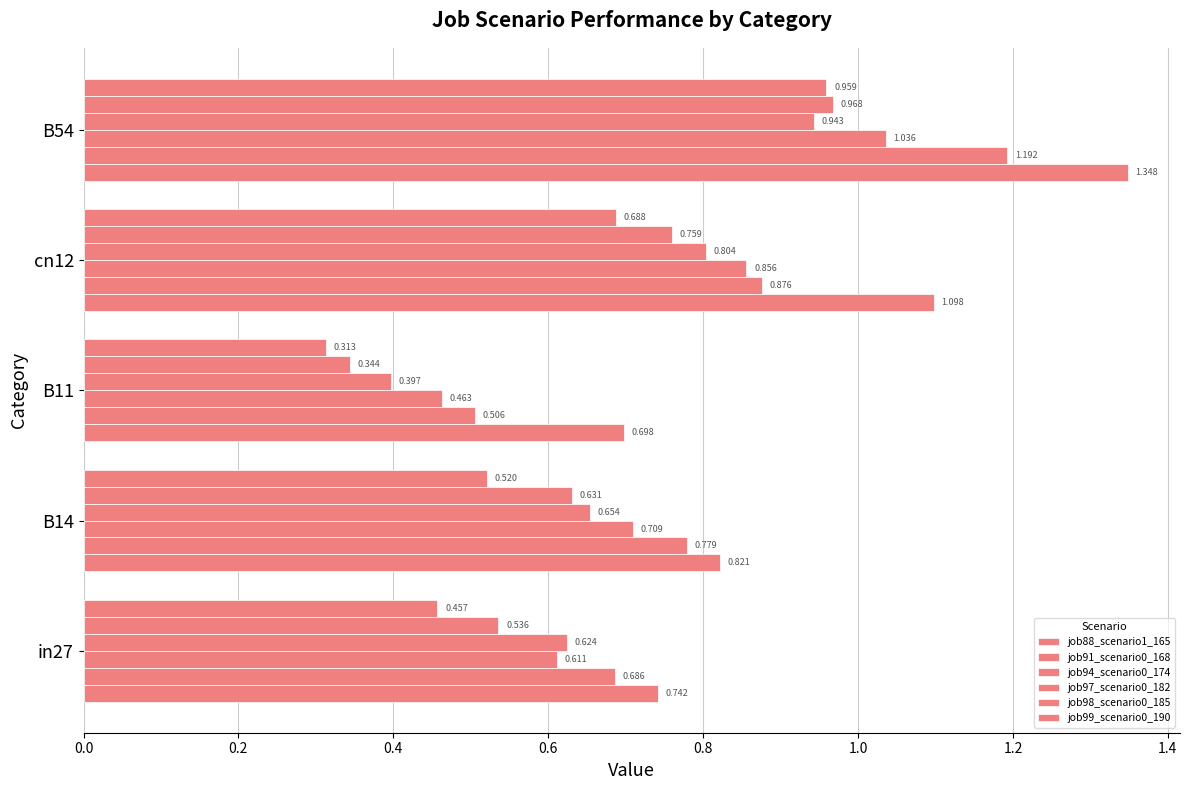

How many data points does each series have?

5